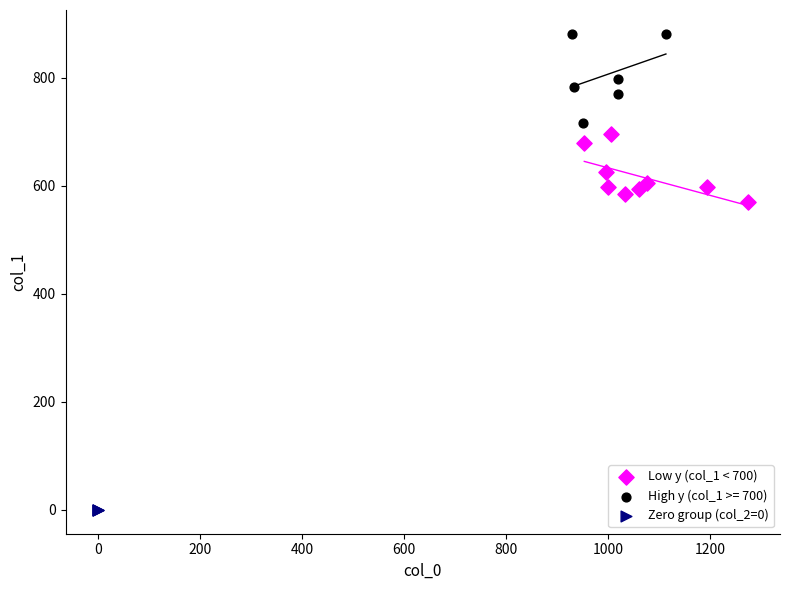

Which series reaches the minimum Y coordinate?

Zero group (col_2=0)